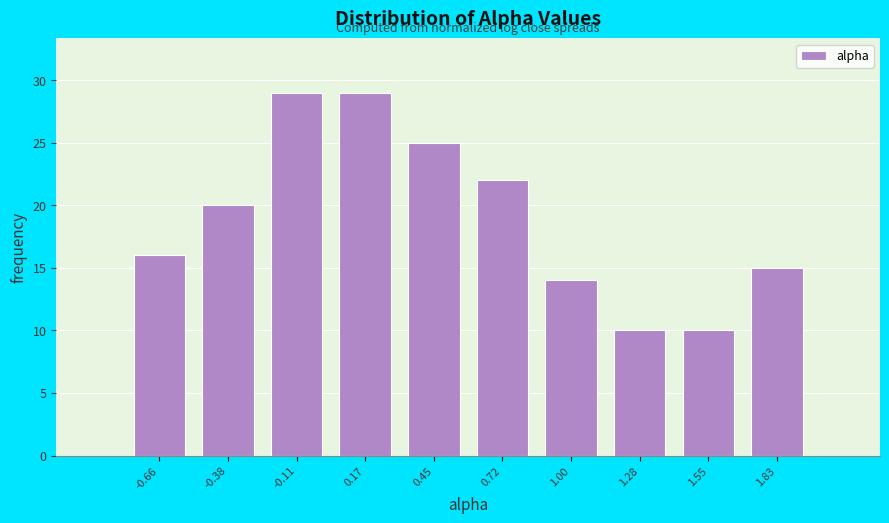

Reading left to right, transcribe this chart: for each bar, give the range it covers on the x-axis and its height. Neither the bar edges nor the heights are printed on the chart, so give them approximately, as read against the axes.

-0.80 to -0.50: 16
-0.50 to -0.25: 20
-0.25 to 0.05: 29
0.05 to 0.30: 29
0.30 to 0.60: 25
0.60 to 0.85: 22
0.85 to 1.15: 14
1.15 to 1.40: 10
1.40 to 1.70: 10
1.70 to 1.95: 15